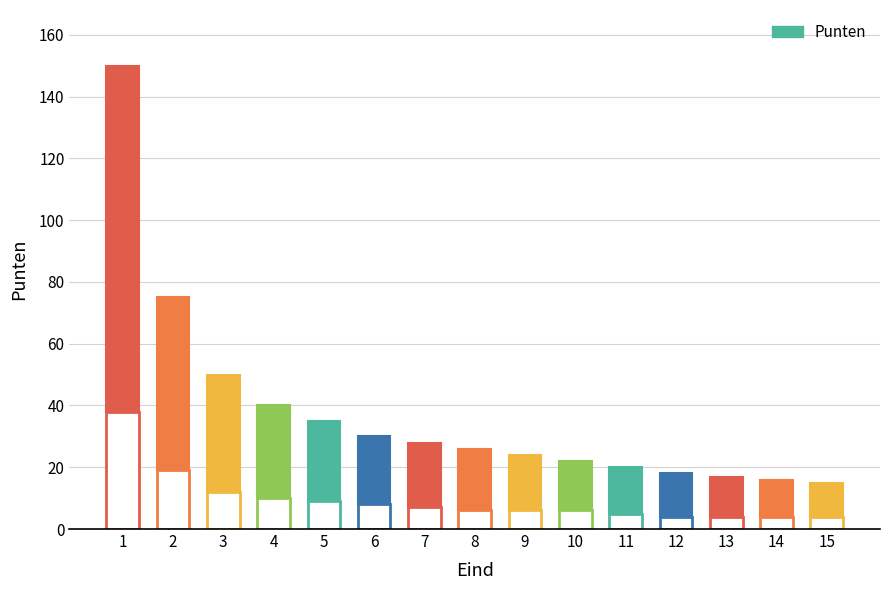

What is the difference between the second highest and minimum values?

60